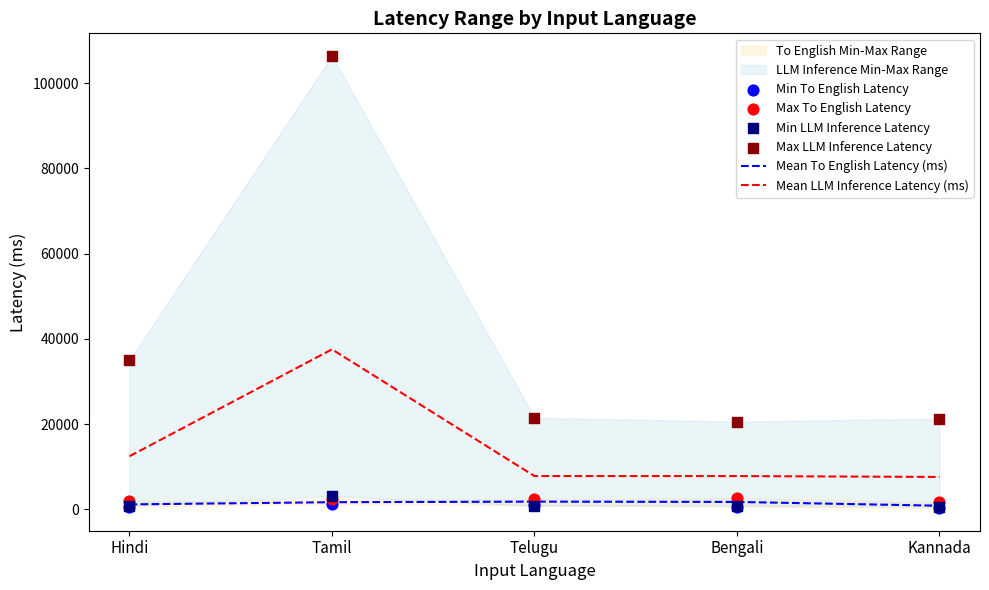

Is the value of Mean LLM Inference Latency (ms) at Telugu greater than the value of Min To English Latency at Tamil?

Yes